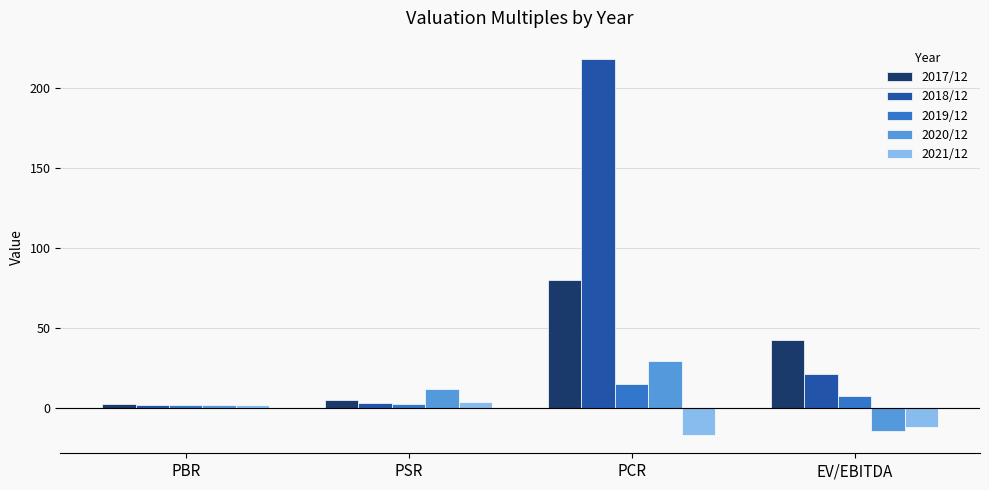

Rank the categories by 2017/12 value from highest to lowest.

PCR, EV/EBITDA, PSR, PBR